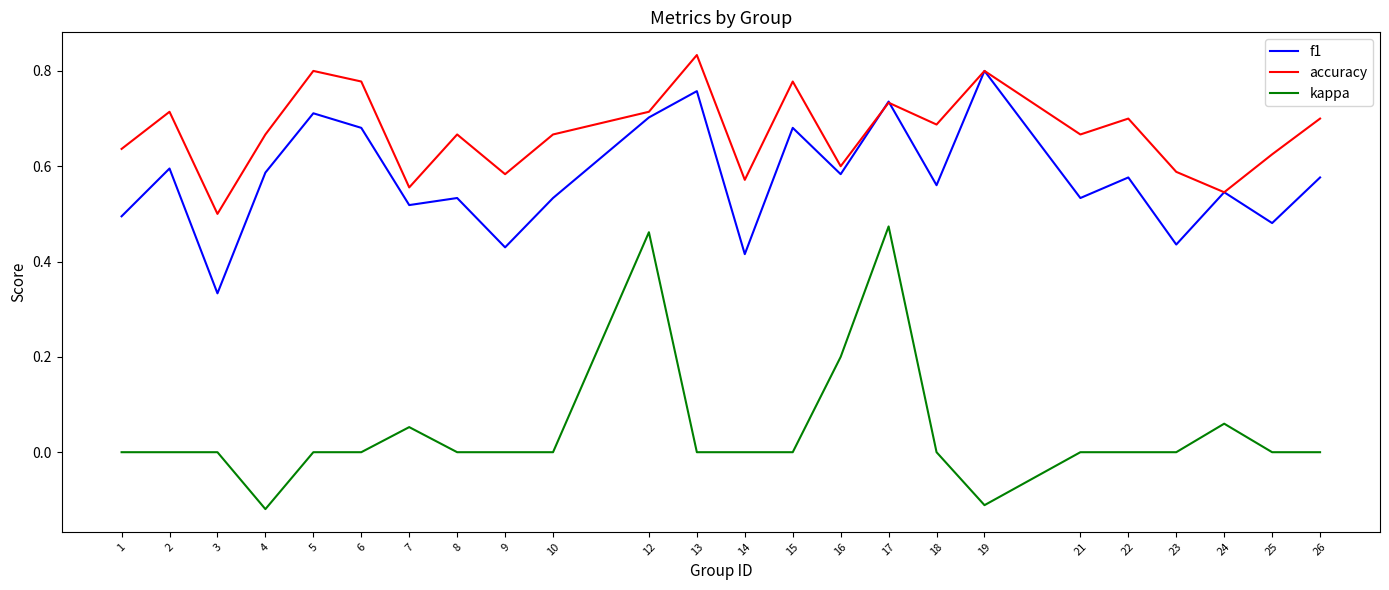

True or false: accuracy has a value of 0.7 at 12.

True